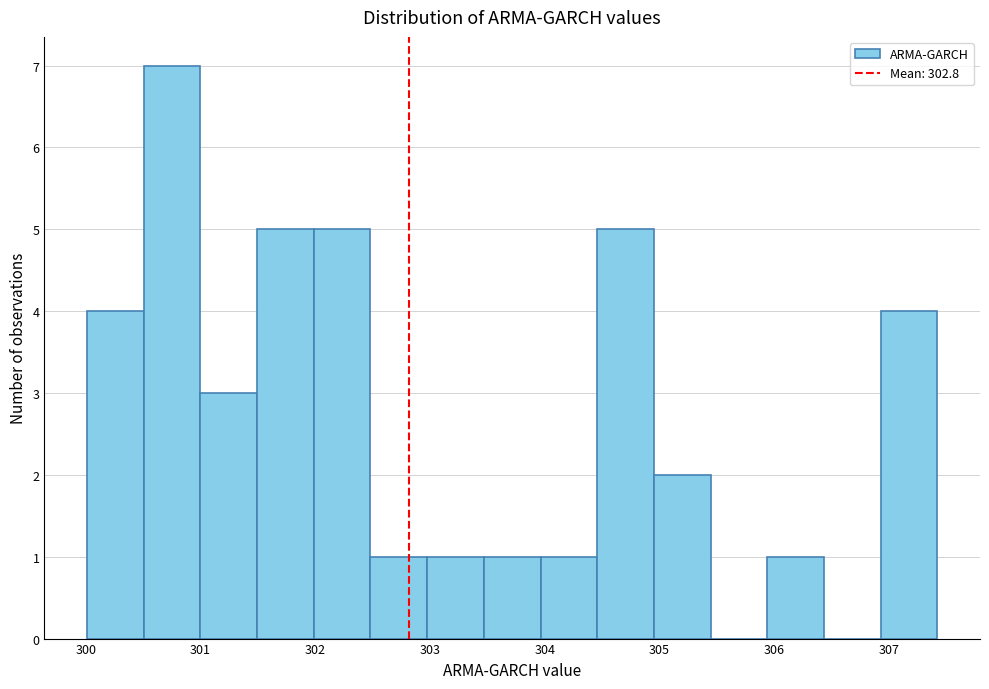

Reading left to right, list every bar in this chart as the range it spans on the x-axis followed by its height. Neither the bar edges nor the heights are printed on the chart, so give them approximately, as read against the axes.

300.0 to 300.5: 4
300.5 to 301.0: 7
301.0 to 301.5: 3
301.5 to 302.0: 5
302.0 to 302.5: 5
302.5 to 303.0: 1
303.0 to 303.5: 1
303.5 to 304.0: 1
304.0 to 304.5: 1
304.5 to 305.0: 5
305.0 to 305.4: 2
305.4 to 305.9: 0
305.9 to 306.4: 1
306.4 to 306.9: 0
306.9 to 307.4: 4